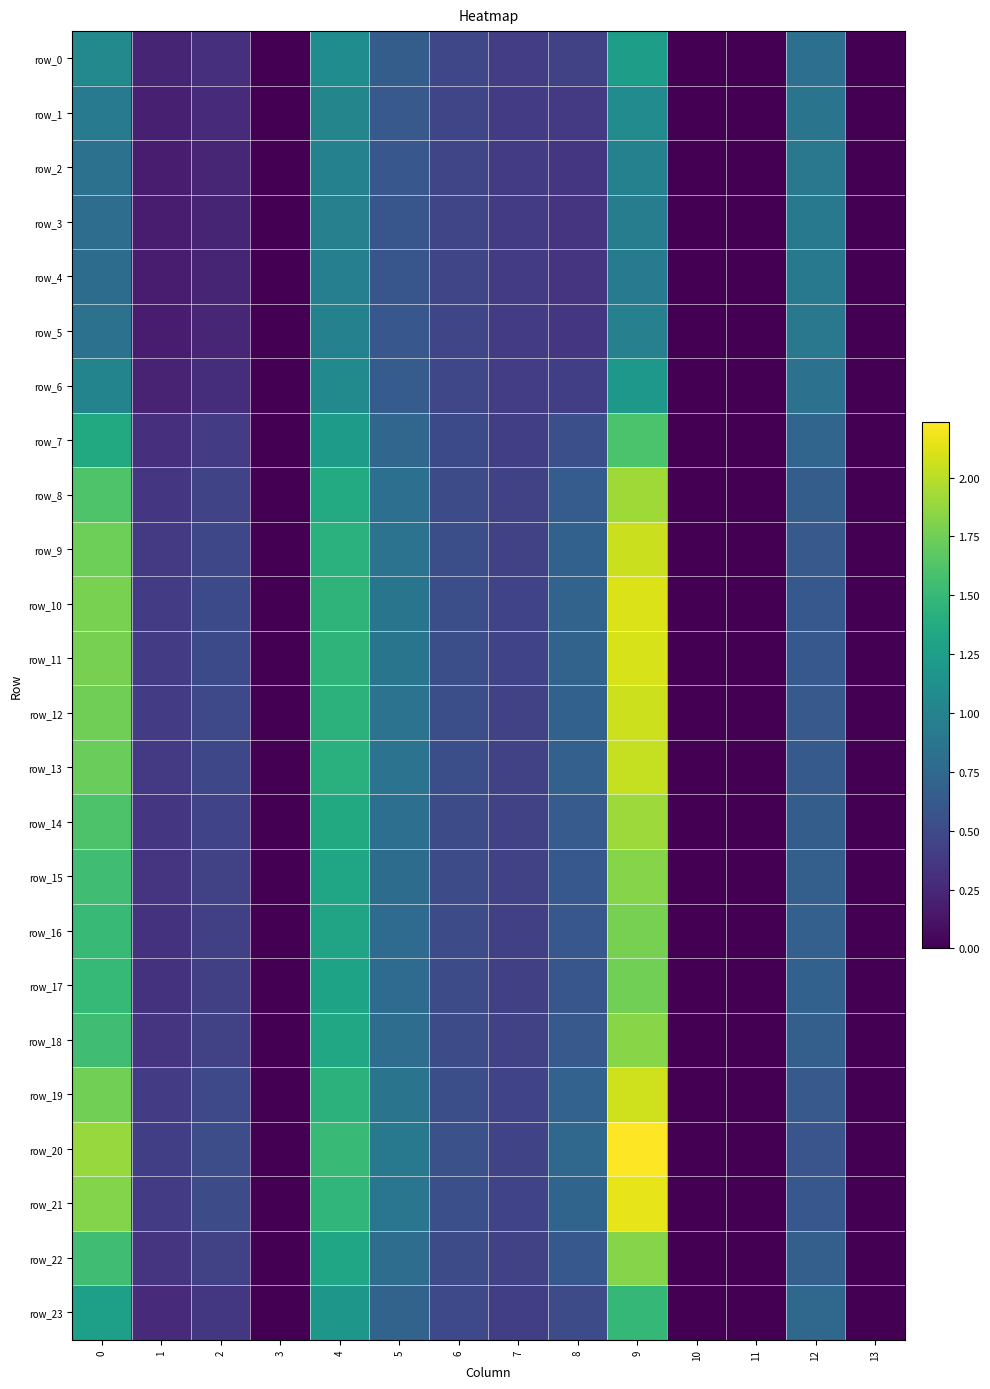

At which label does row_12 reach its peak?

9